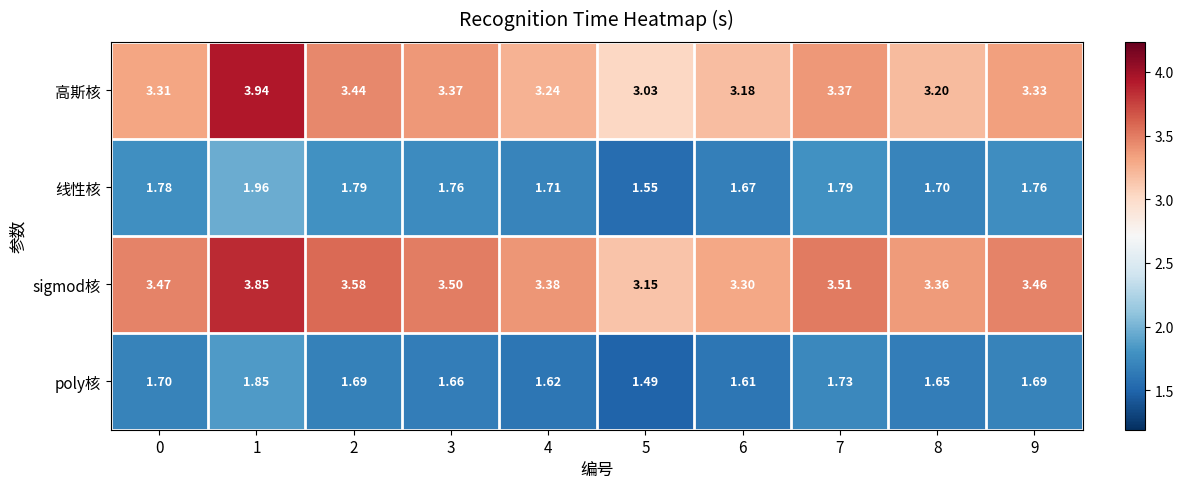

At how many categories does at least one series exceed 2?

10